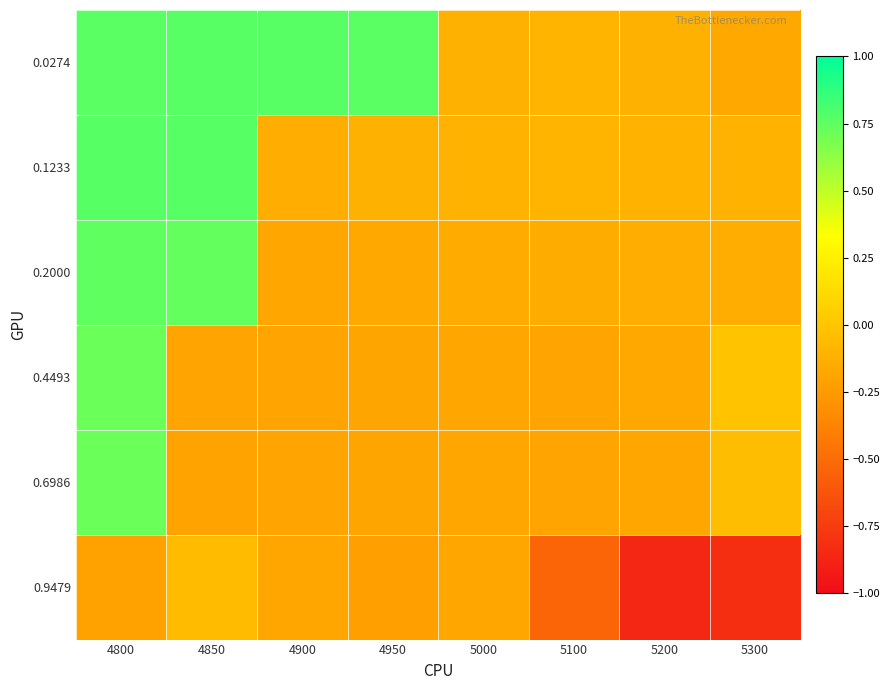

Reading left to right, what are all the values shown in this chart?

0.0274: 4800=0.8	4850=0.8	4900=0.8	4950=0.8	5000=-0.1	5100=-0.1	5200=-0.1	5300=-0.2
0.1233: 4800=0.8	4850=0.8	4900=-0.1	4950=-0.1	5000=-0.1	5100=-0.1	5200=-0.1	5300=-0.1
0.2000: 4800=0.7	4850=0.7	4900=-0.2	4950=-0.2	5000=-0.2	5100=-0.1	5200=-0.1	5300=-0.1
0.4493: 4800=0.7	4850=-0.2	4900=-0.2	4950=-0.2	5000=-0.2	5100=-0.2	5200=-0.2	5300=-0.0
0.6986: 4800=0.7	4850=-0.2	4900=-0.2	4950=-0.2	5000=-0.2	5100=-0.2	5200=-0.2	5300=-0.0
0.9479: 4800=-0.2	4850=-0.1	4900=-0.2	4950=-0.2	5000=-0.2	5100=-0.5	5200=-0.9	5300=-0.8